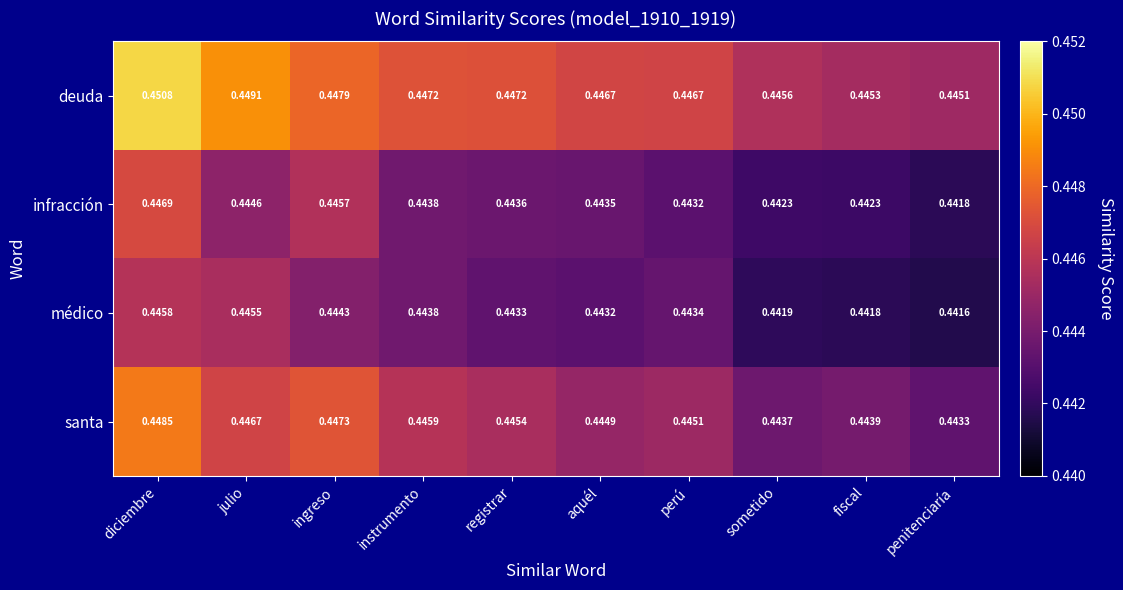

How many series are shown in this chart?

4